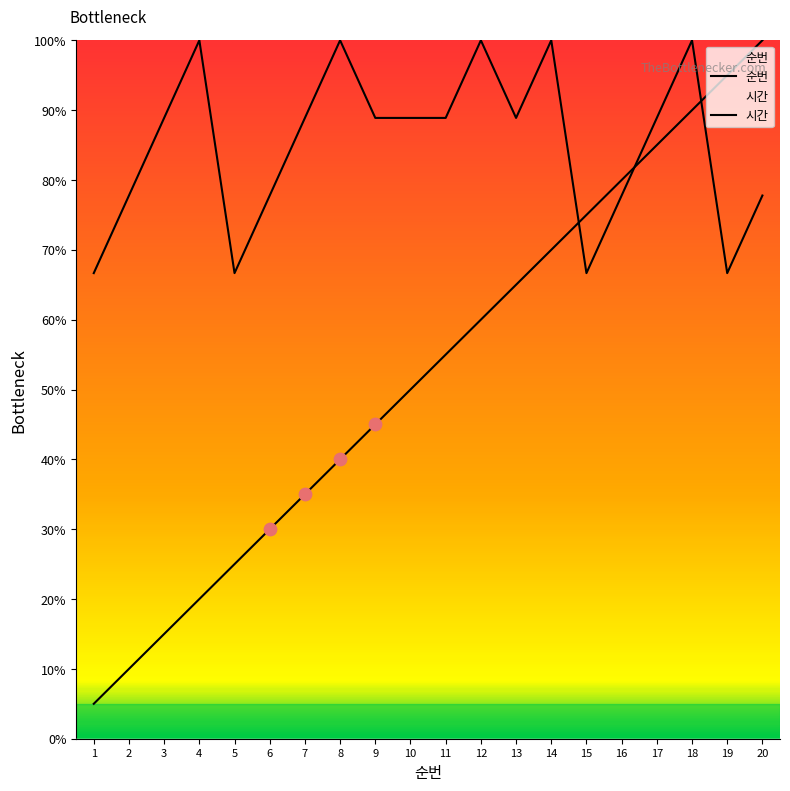

At which category is the sum across all series the highest?

18